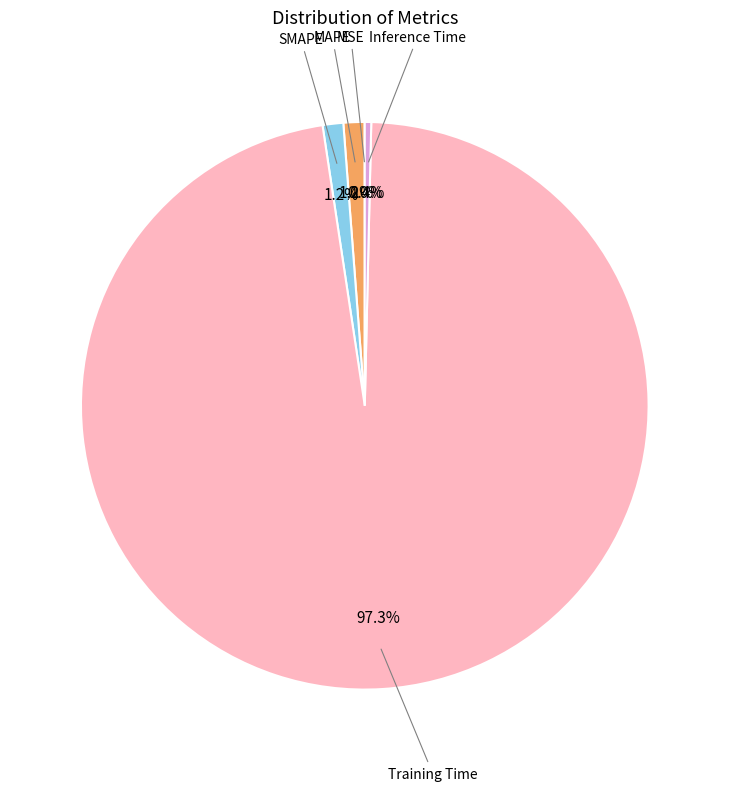

Is the sum of Inference Time and SMAPE greater than half?

No